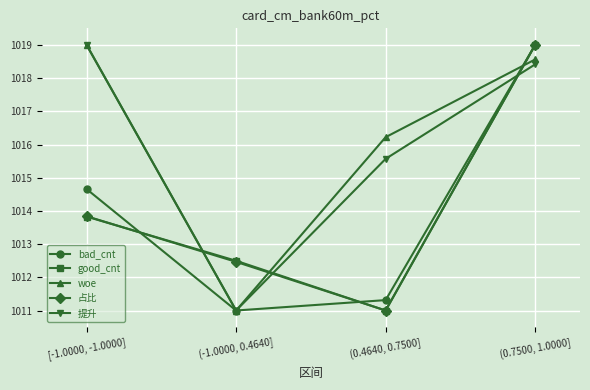

How many interior local valleys does the 占比 series have?

1